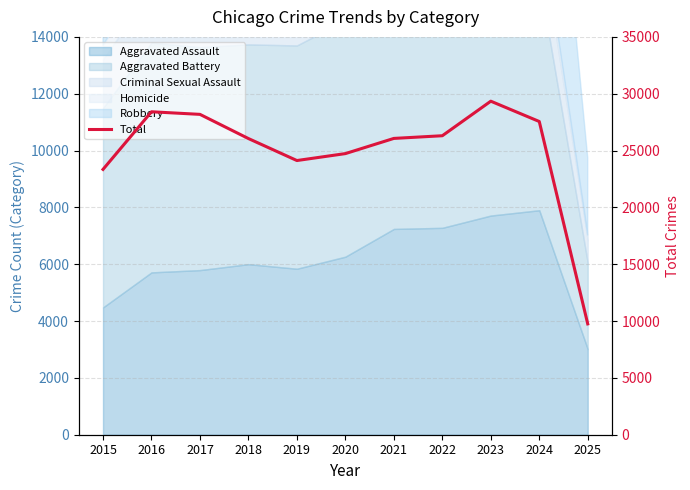

What is the difference between the maximum and minimum values?

19592